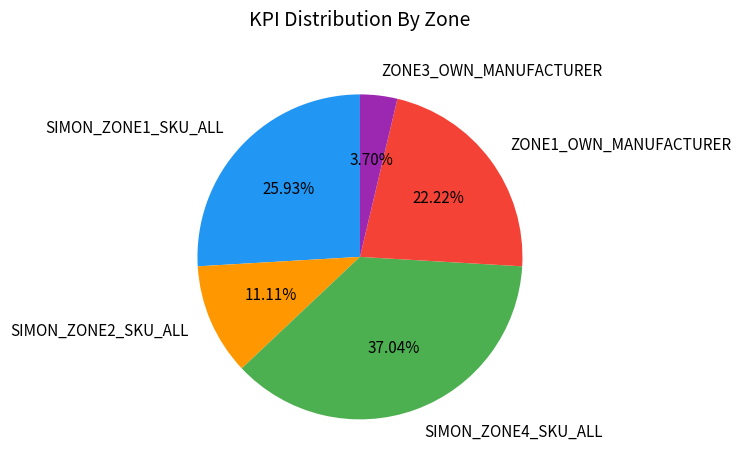

What is the ratio of the value at SIMON_ZONE2_SKU_ALL to the value at ZONE1_OWN_MANUFACTURER?

0.5